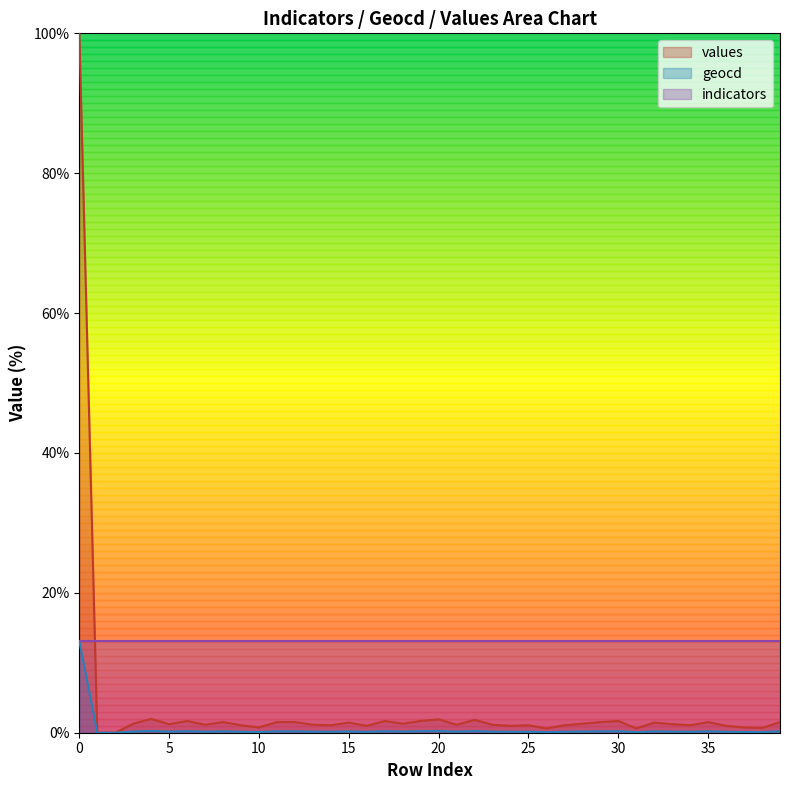

Does the chart have visible grid lines?

No